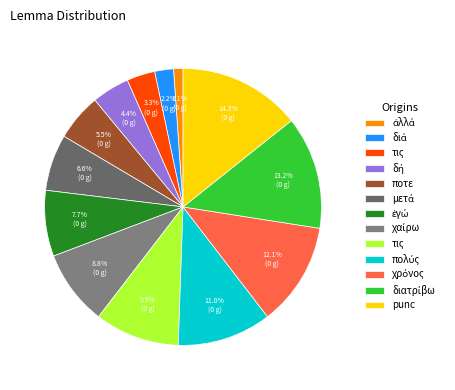

How many slices are in this pie chart?

13